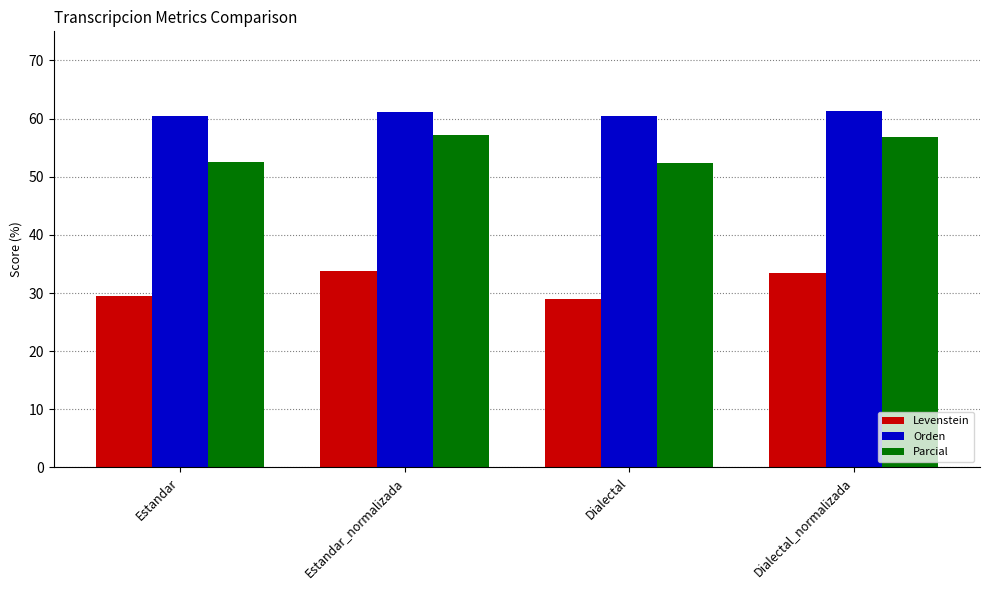

What is the difference between the Orden values at Estandar_normalizada and Dialectal?

0.7